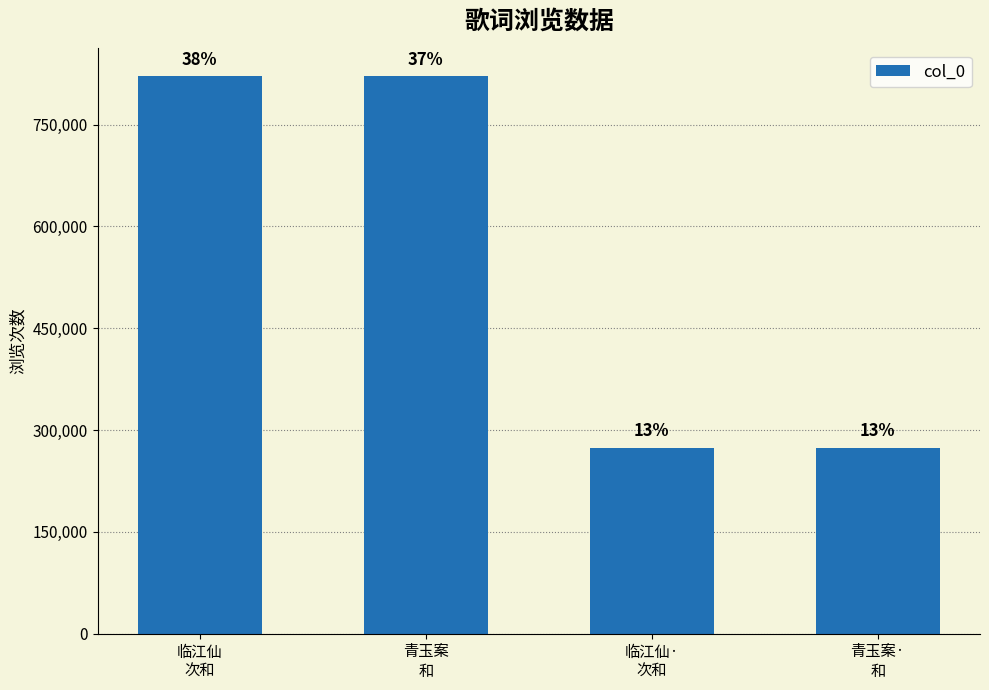

Reading right to left, transcribe all the data shown in this chart.

273717	273738	821085	821137